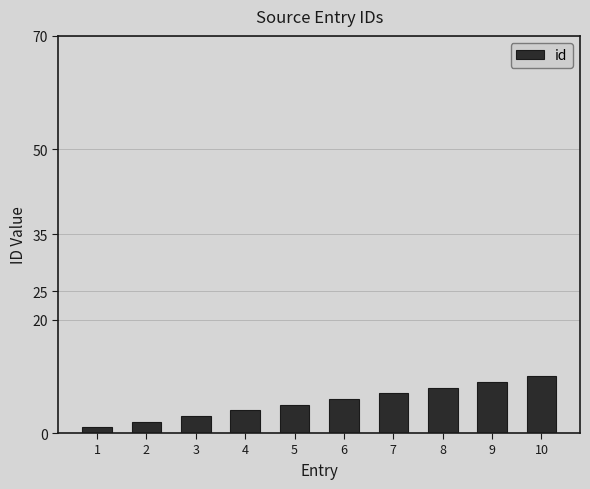

Approximately how many times larger is the value at 10 compared to 7?

1.4